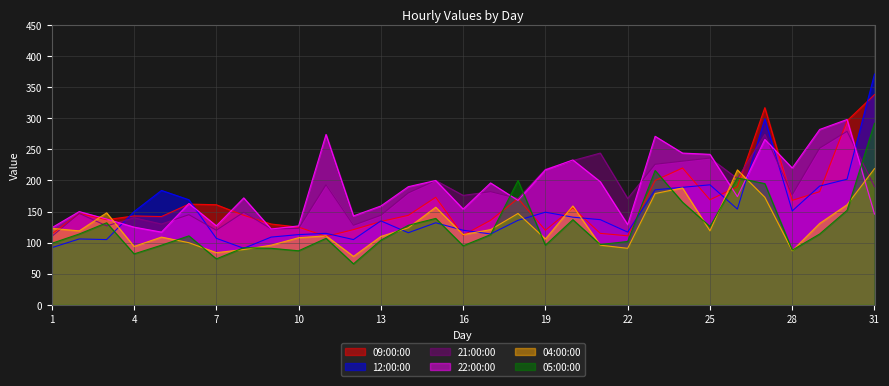

Is the value of 04:00:00 at 31 greater than the value of 09:00:00 at 27?

No